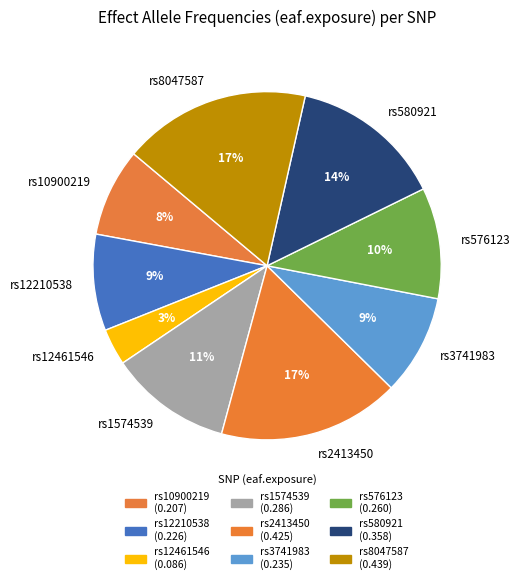

Which category has the smallest portion of the pie?

rs12461546